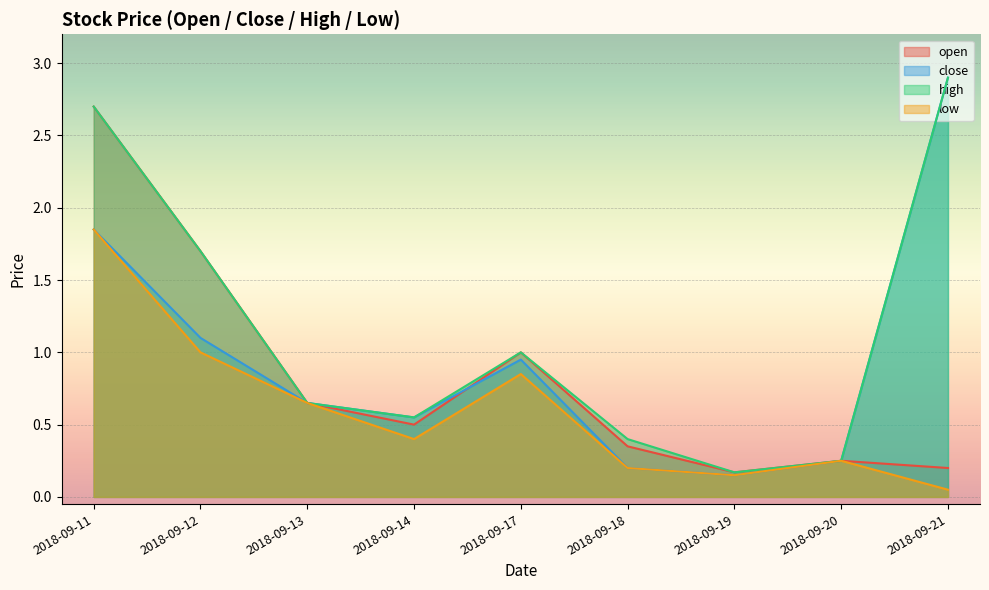

Which category has the lowest value in the high series?

2018-09-19